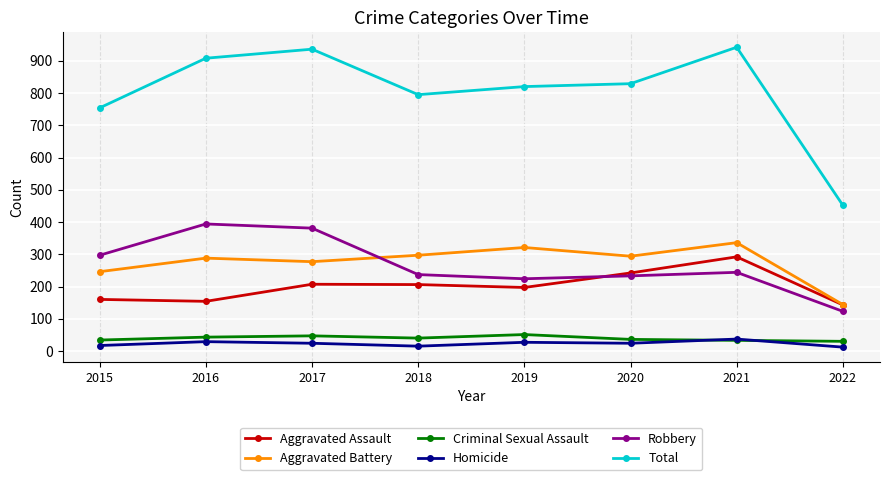

What is the difference between the maximum and second lowest values in the Total series?

188